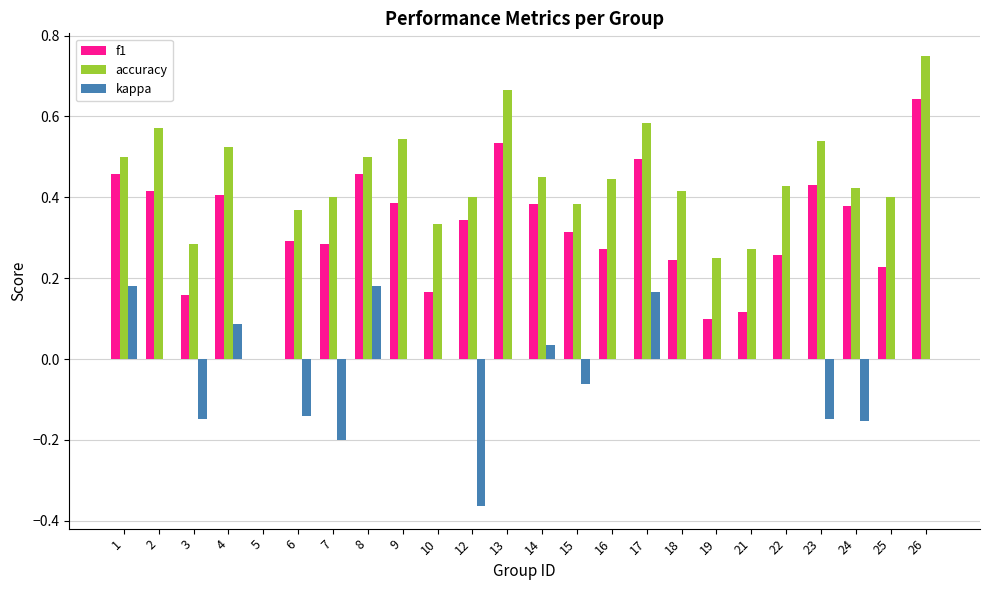

True or false: f1 has a value of 0.1 at 19.

True